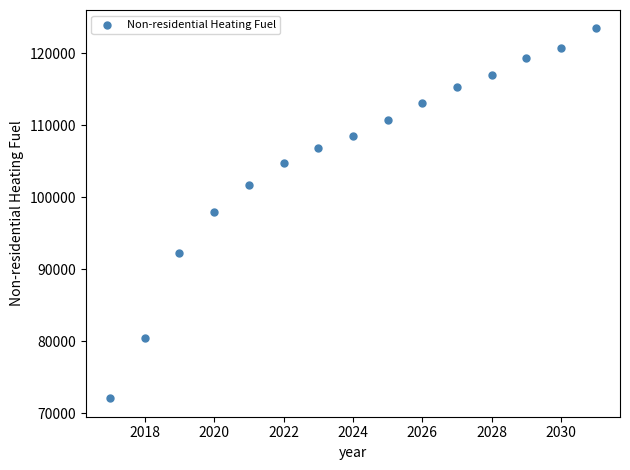

What is the range of Y values (max minus min)?

51385.9